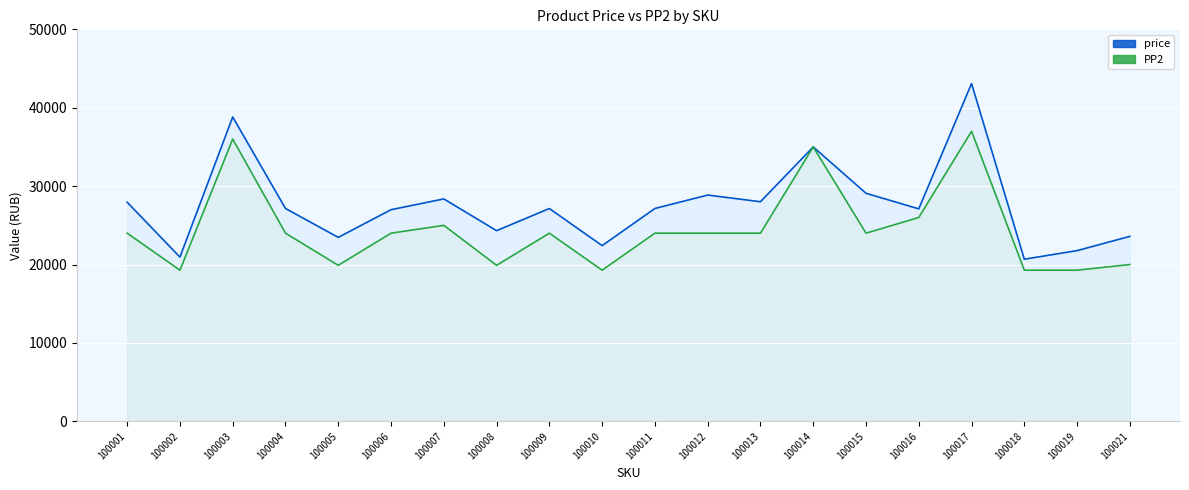

Which series has the largest total across all categories?

price